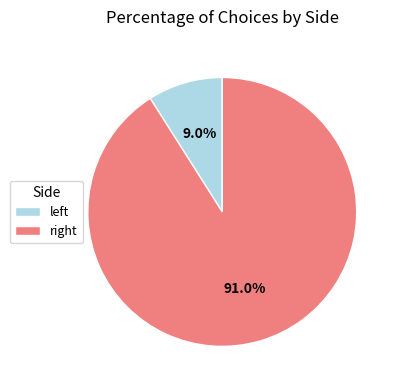

Count the number of slices in the pie.

2